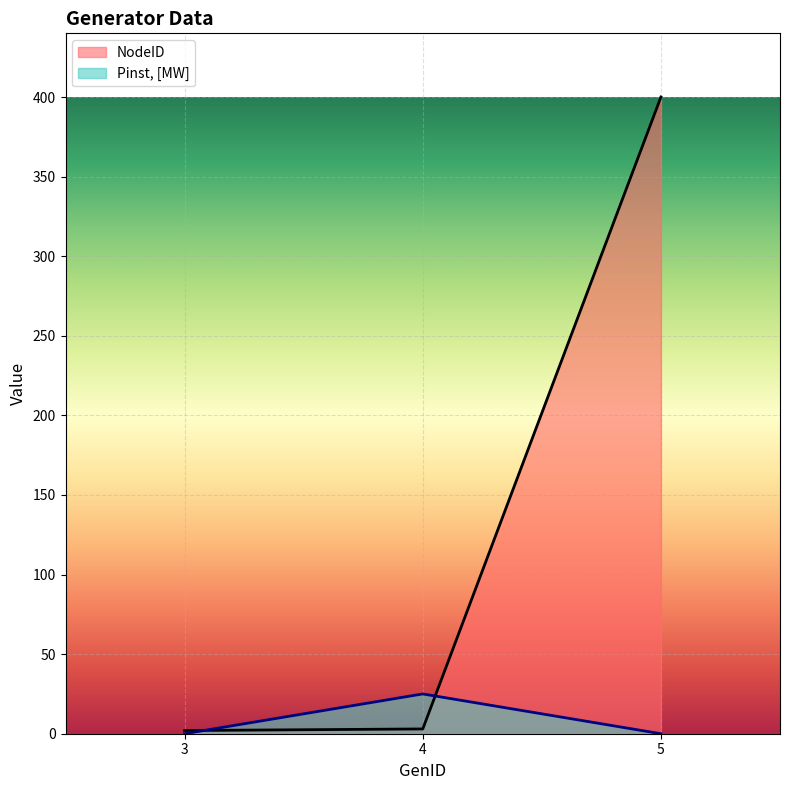

The Pinst, [MW] series shows 17 at 3. True or false?

False